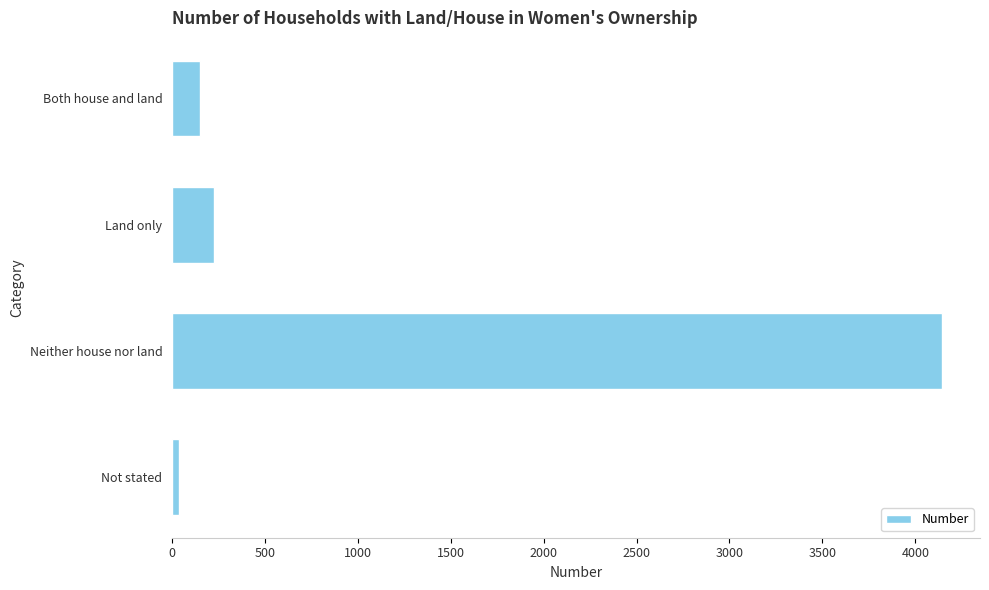

Reading top to bottom, what are all the values shown in this chart?

Both house and land=148	Land only=224	Neither house nor land=4141	Not stated=39